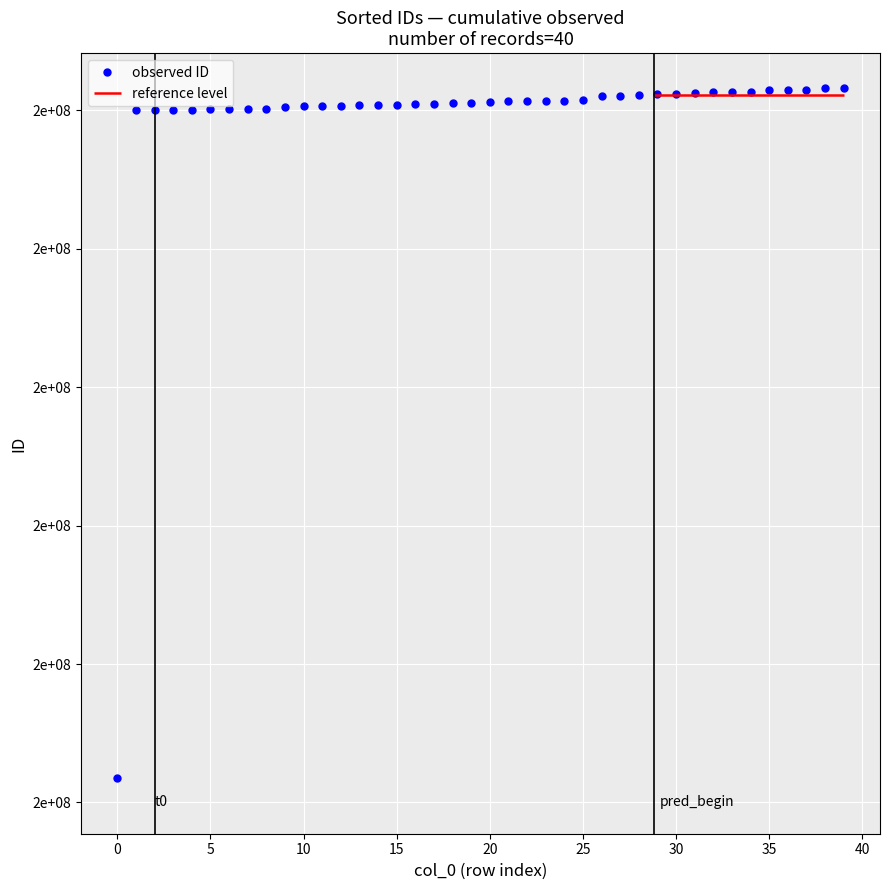

Is this an area chart (filled region under the line)?

No